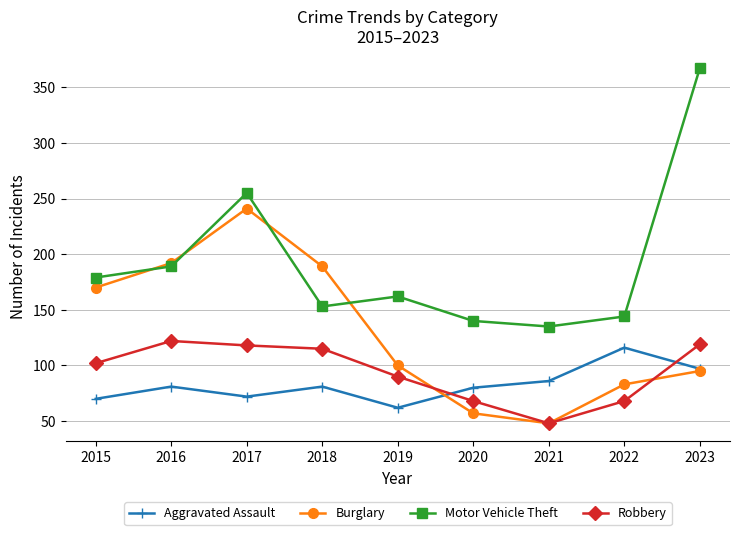

How many interior local valleys does the Burglary series have?

1